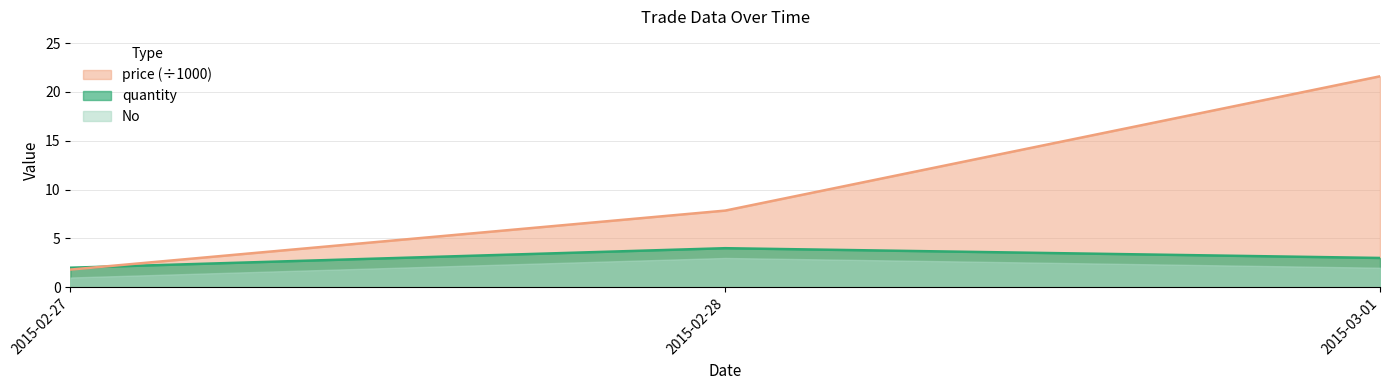

Does the chart have visible grid lines?

Yes